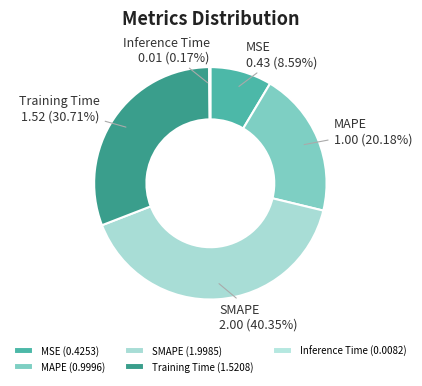

To the nearest percent, what is the difference between the largest and smallest slice percentages?

40%